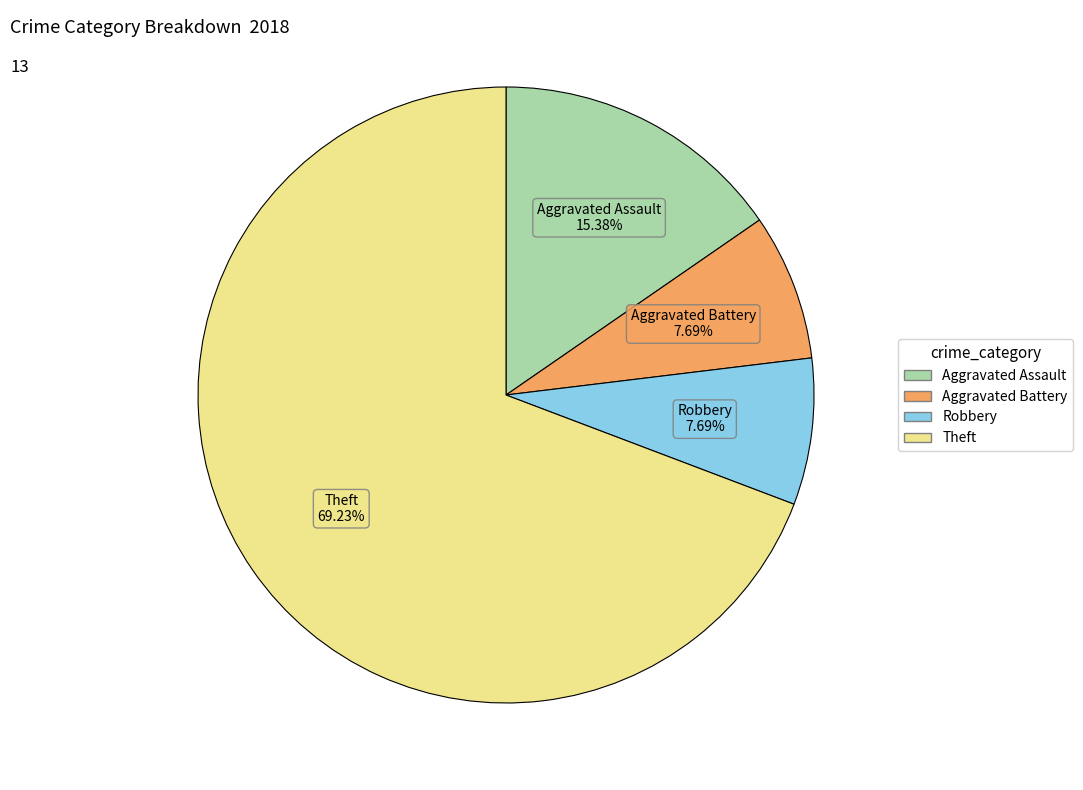

What percentage is NOT represented by Aggravated Assault?

84.6%